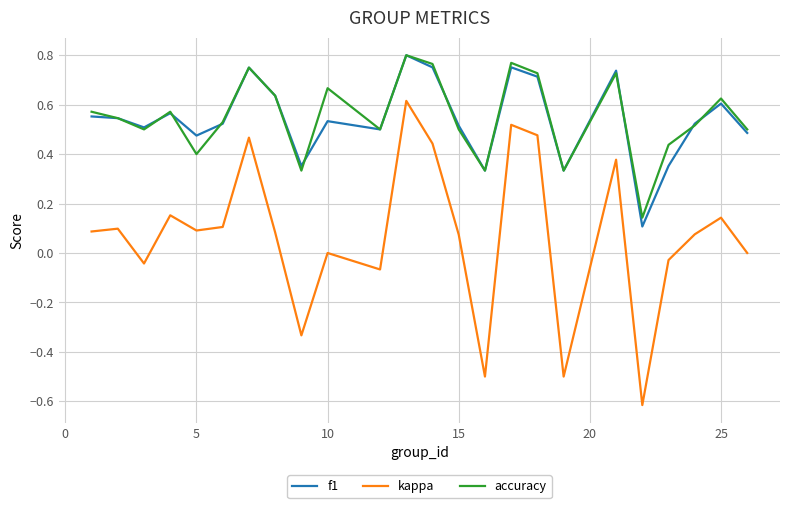

True or false: accuracy and kappa cross at least once.

False